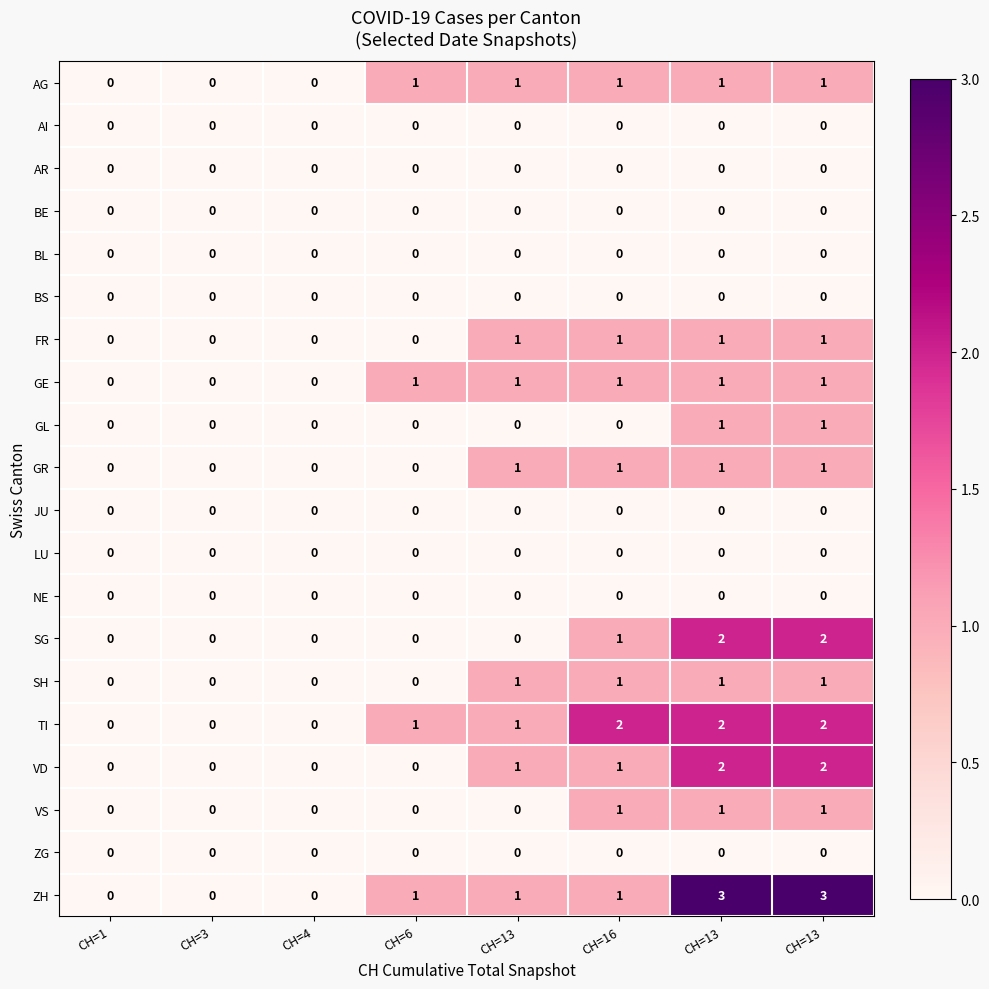

How many distinct data groups are displayed?

20